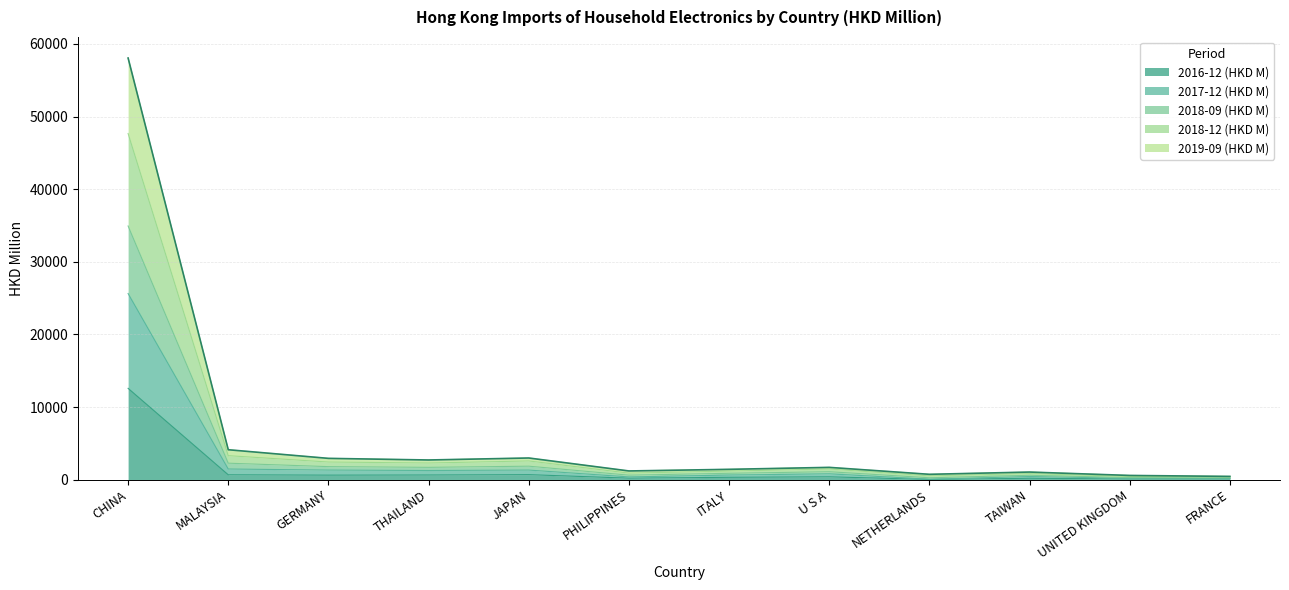

At which category is the sum across all series the highest?

CHINA